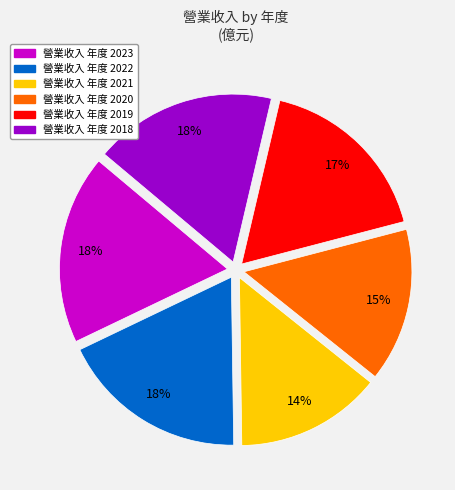

To the nearest percent, what is the difference between the largest and smallest slice percentages?

4%